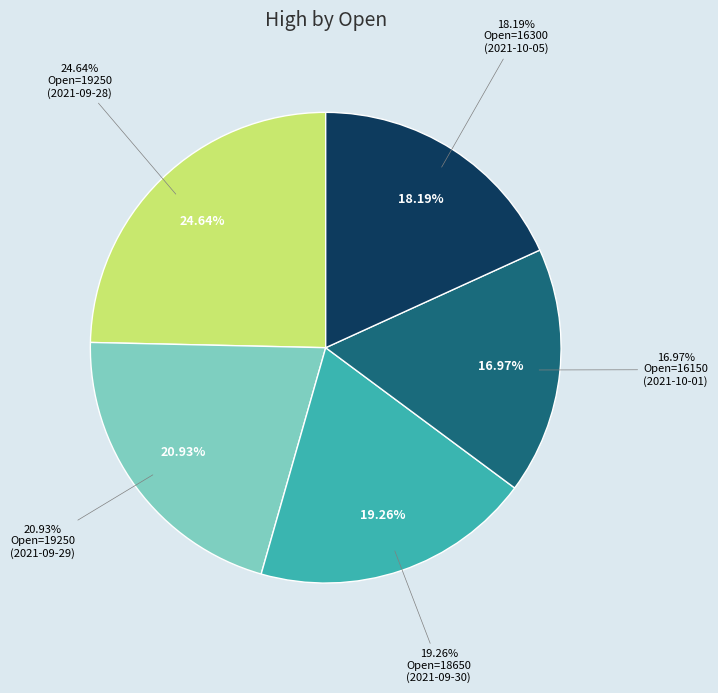

Is it true that 16150 is 17% of the pie?

True